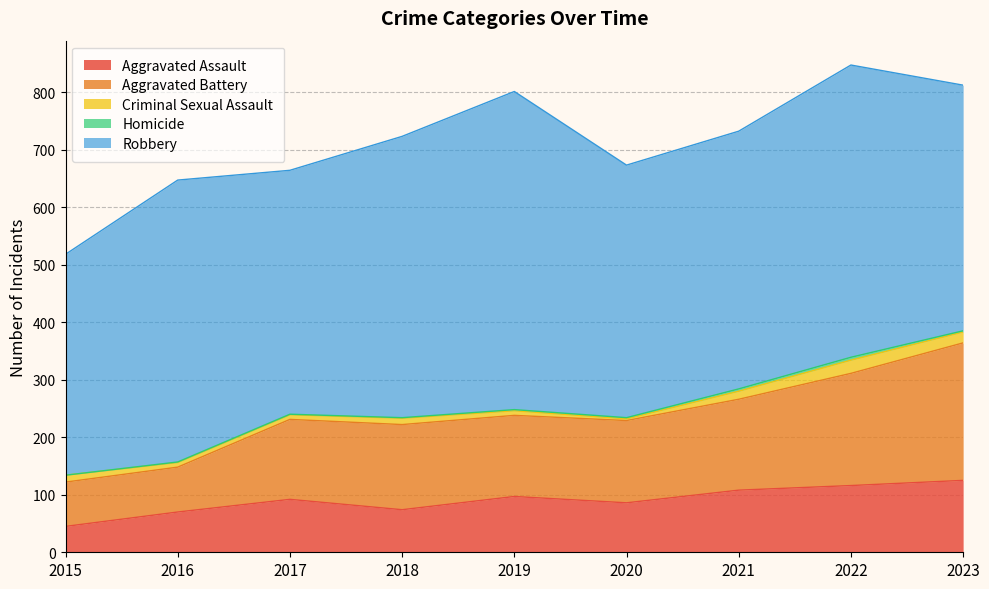

Reading left to right, extract all data points from this chart.

Aggravated Assault: 2015=45	2016=70	2017=92	2018=74	2019=97	2020=86	2021=108	2022=116	2023=125
Aggravated Battery: 2015=77	2016=78	2017=139	2018=148	2019=141	2020=143	2021=158	2022=195	2023=239
Criminal Sexual Assault: 2015=12	2016=8	2017=8	2018=11	2019=8	2020=3	2021=14	2022=23	2023=19
Homicide: 2015=0	2016=1	2017=1	2018=1	2019=2	2020=2	2021=4	2022=5	2023=2
Robbery: 2015=384	2016=490	2017=424	2018=489	2019=553	2020=439	2021=448	2022=508	2023=427